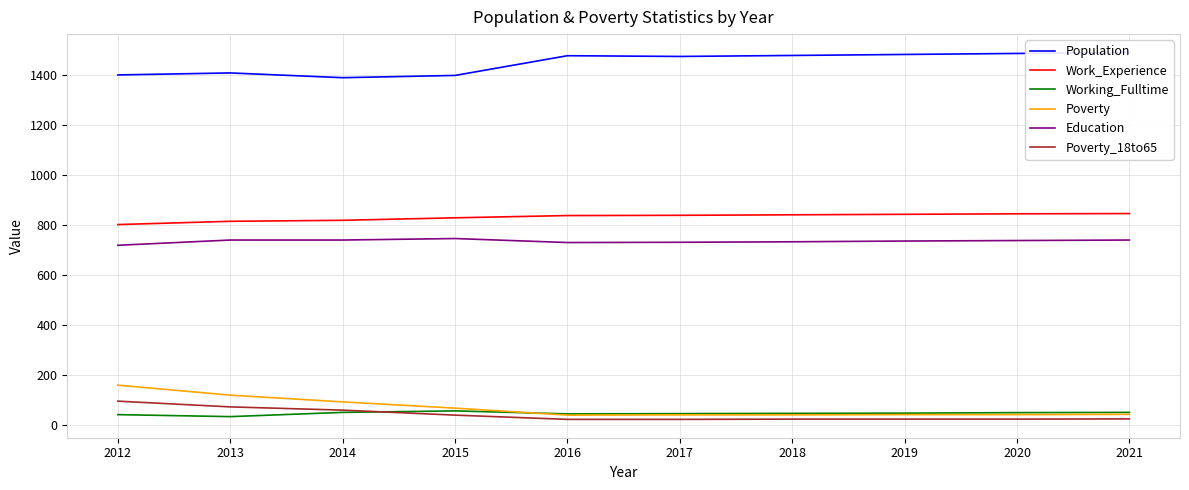

True or false: Work_Experience and Population cross at least once.

False